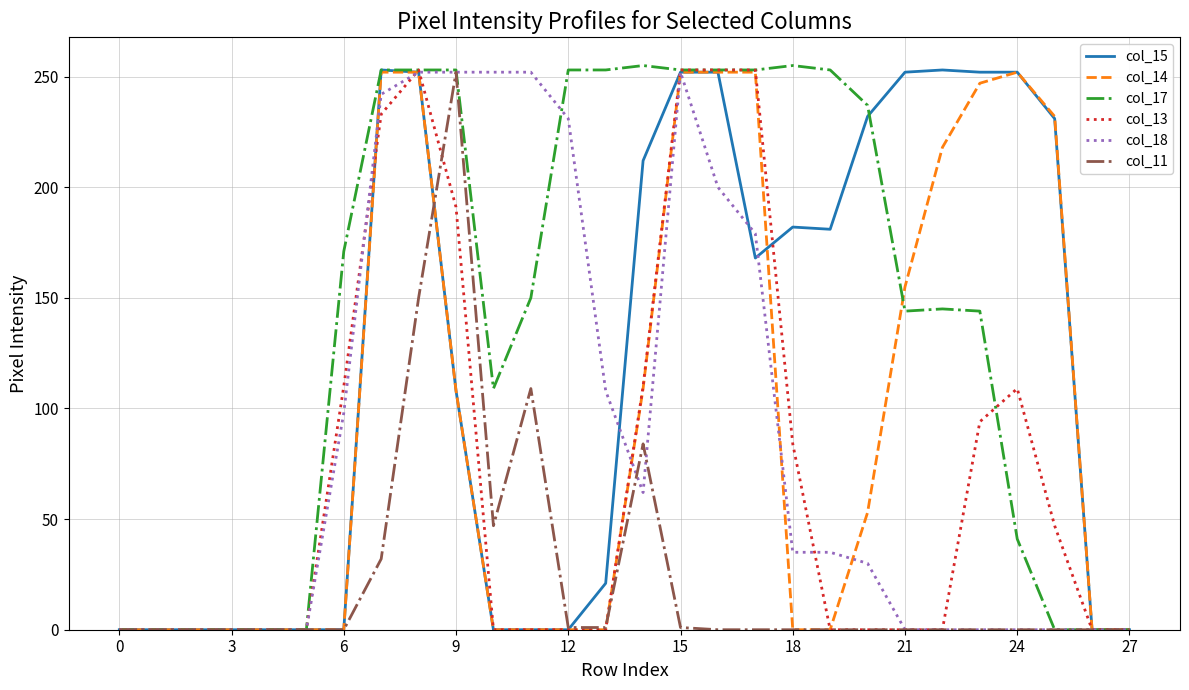

What are all the series names shown in the legend?

col_15, col_14, col_17, col_13, col_18, col_11